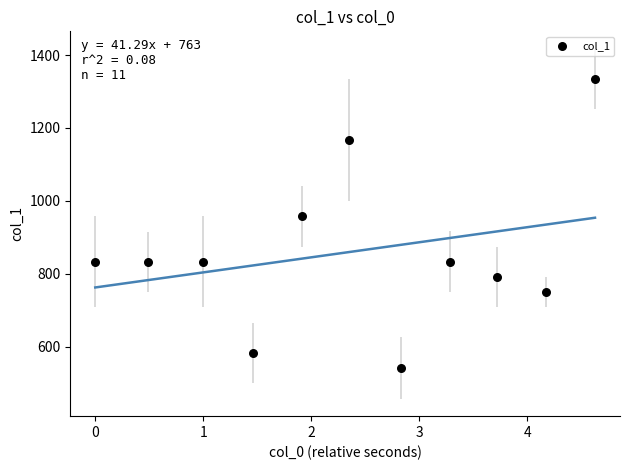

What Y value in the scatter plot is closest to 938?

958